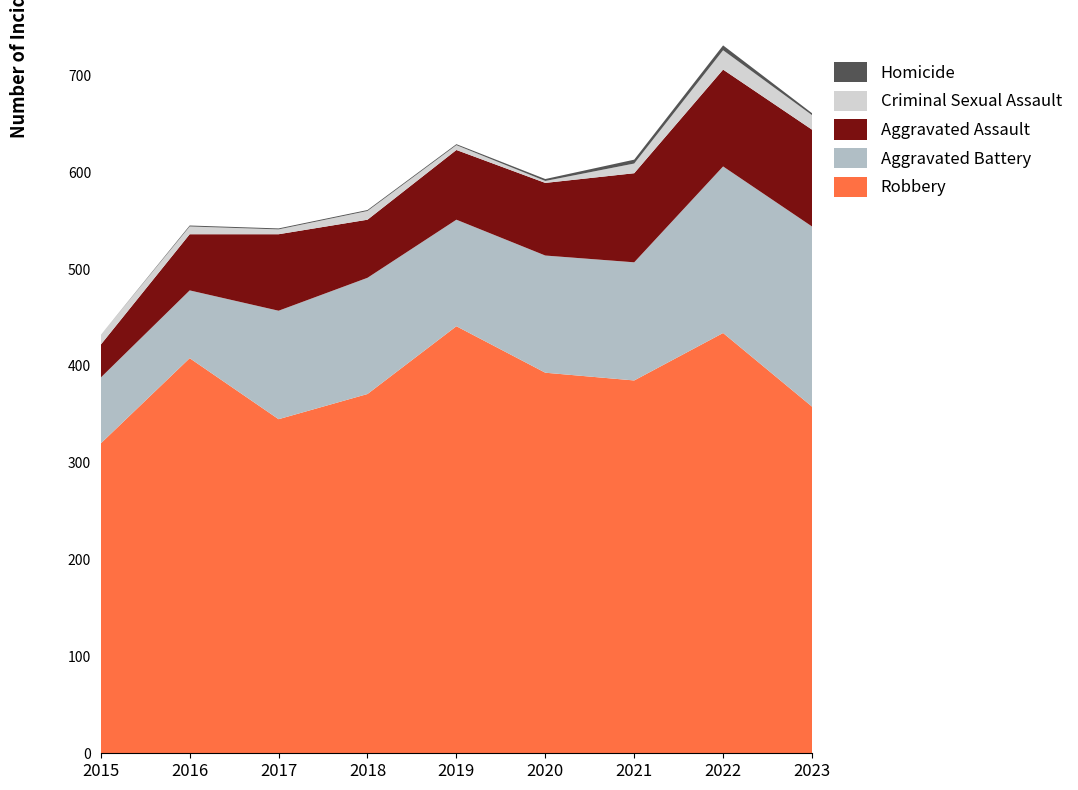

Reading right to left, extract all data points from this chart.

Robbery: 358	434	385	393	441	371	345	408	320
Aggravated Battery: 186	172	122	121	110	120	112	70	68
Aggravated Assault: 100	100	92	75	72	60	79	58	34
Criminal Sexual Assault: 15	20	10	2	5	9	5	8	10
Homicide: 2	5	4	2	1	1	1	1	0